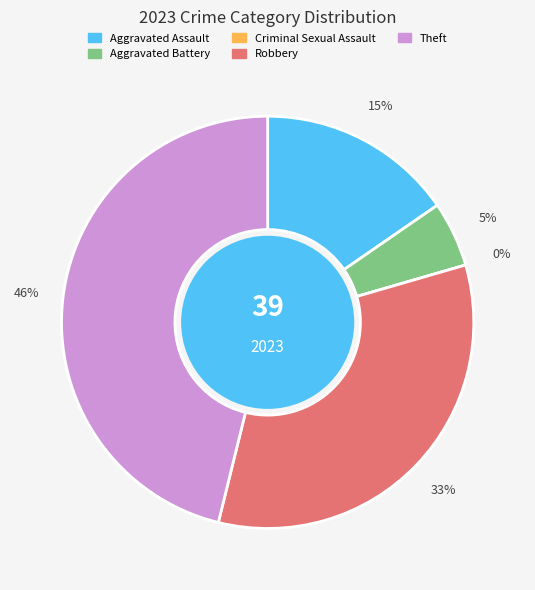

How many slices are in this pie chart?

5